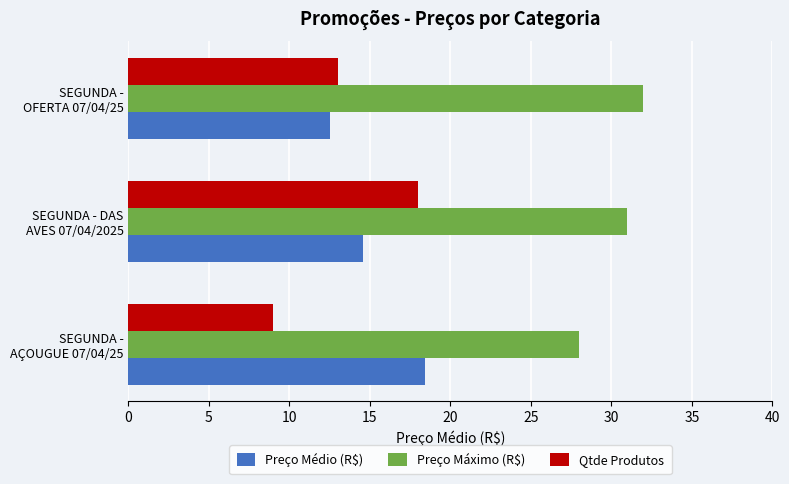

What is the sum of all Preço Médio (R$) values?

45.5